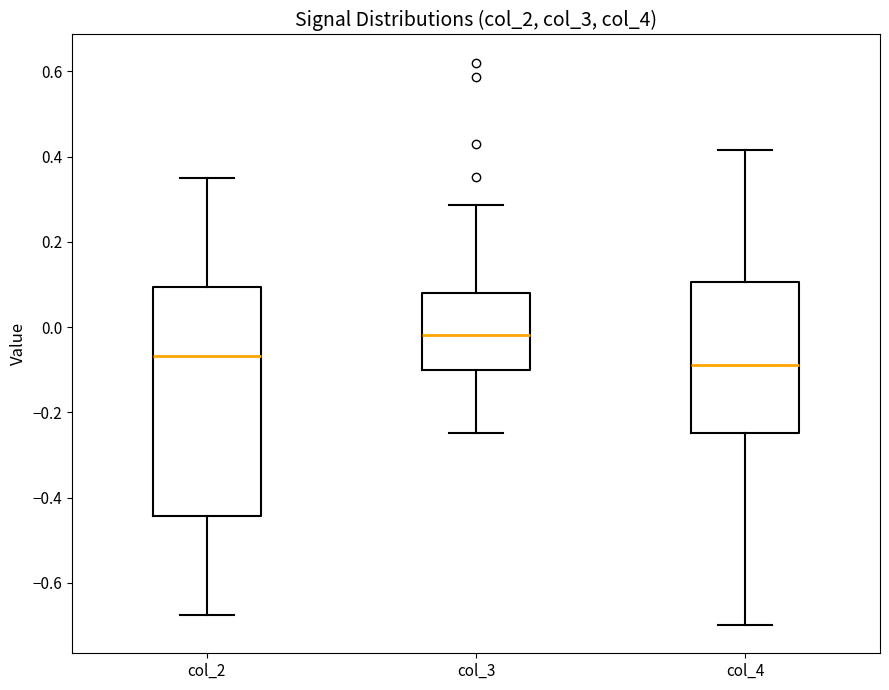

Which box is the tallest, from its lower edge to its upper edge?

col_2